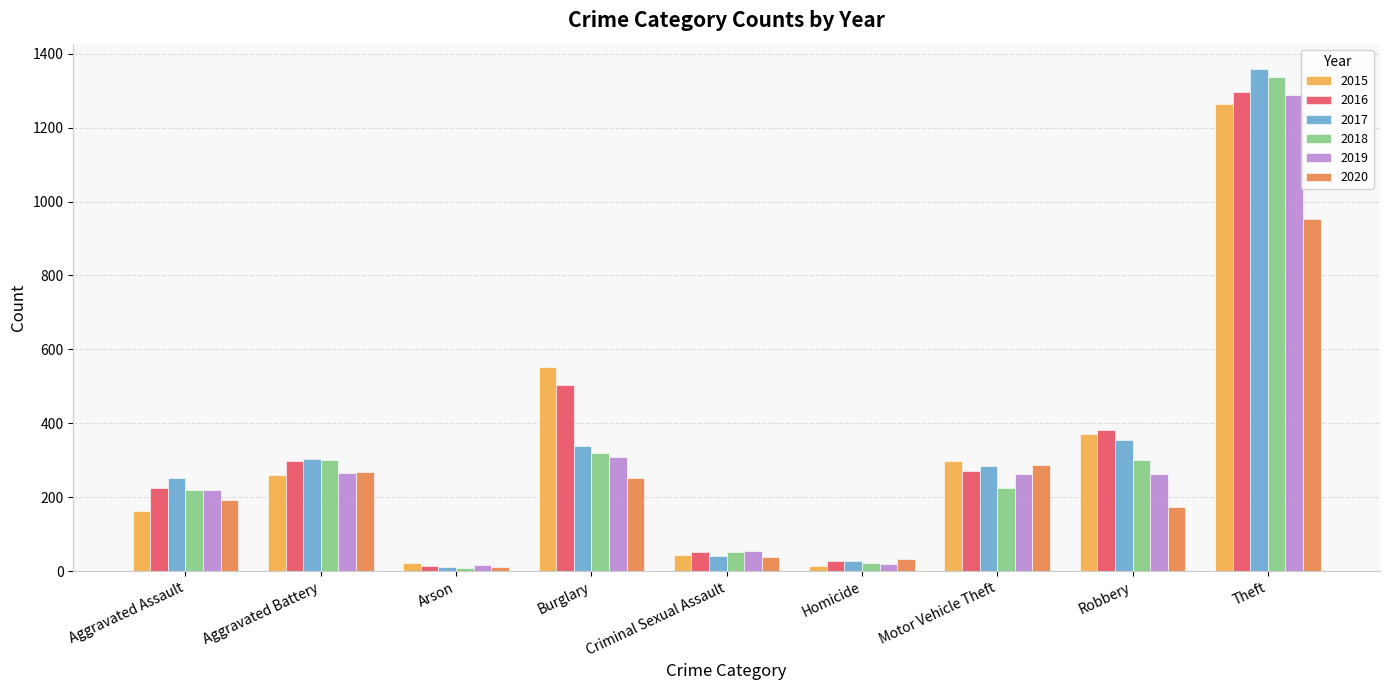

Which series has the widest spread of values?

2017